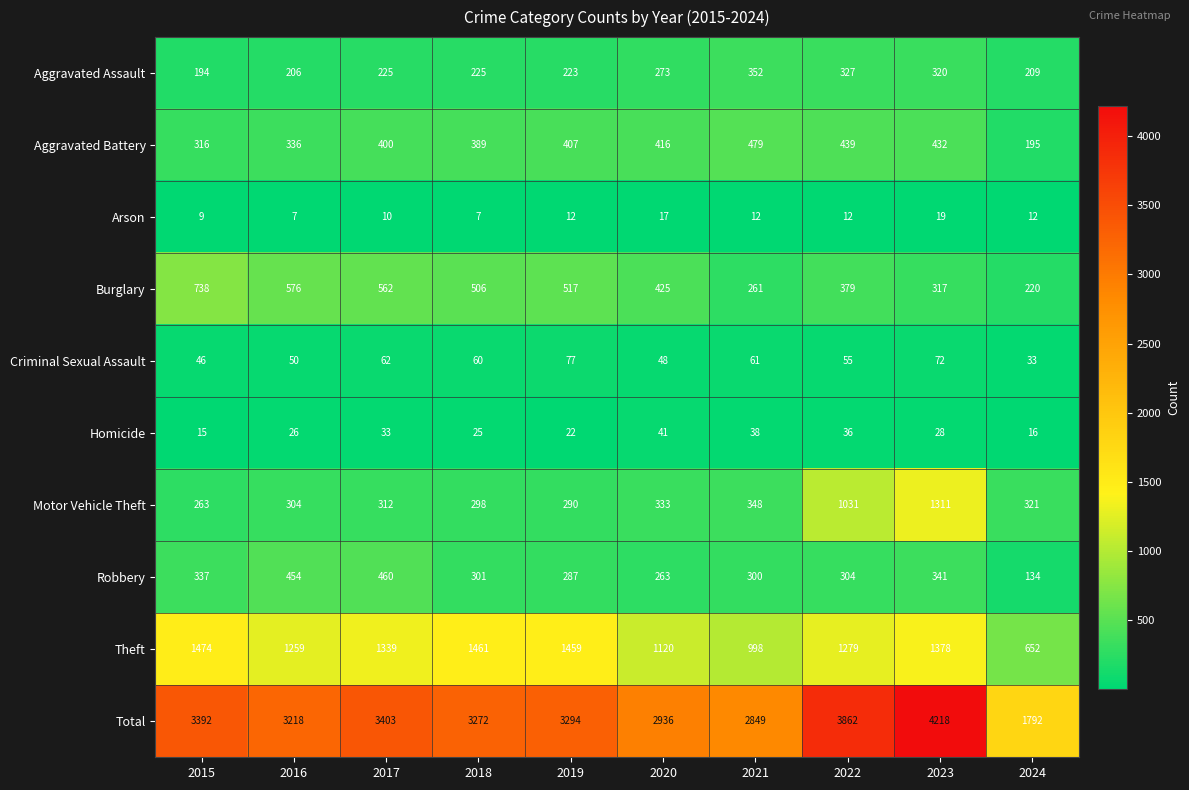

Is it true that Robbery equals 186 at 2019?

False